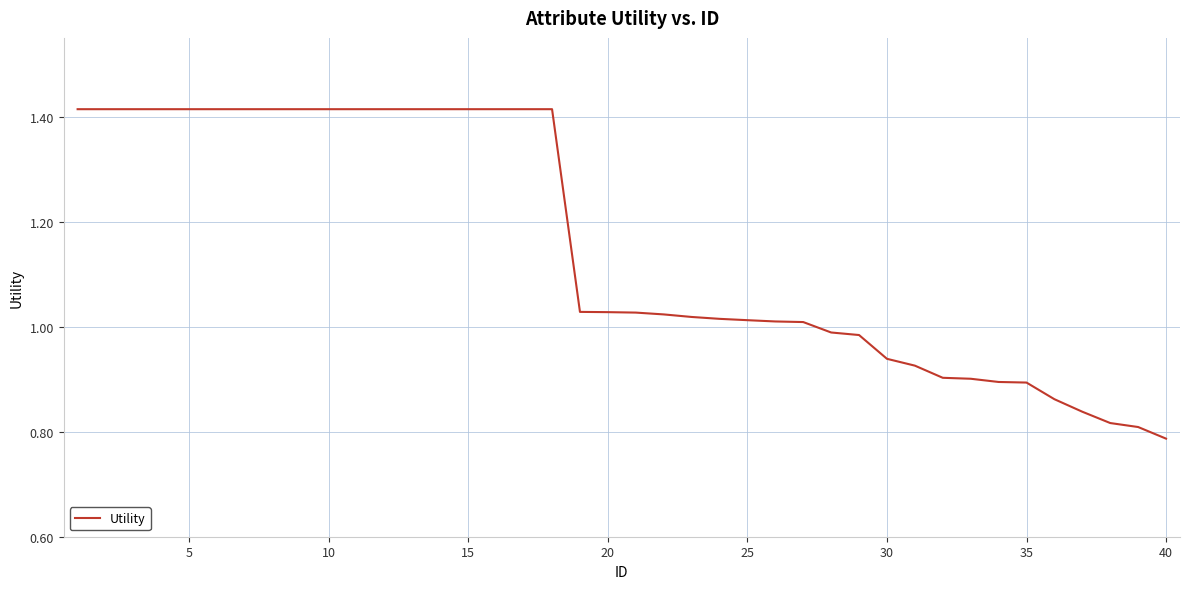

What is the difference between the maximum and minimum values?

0.6